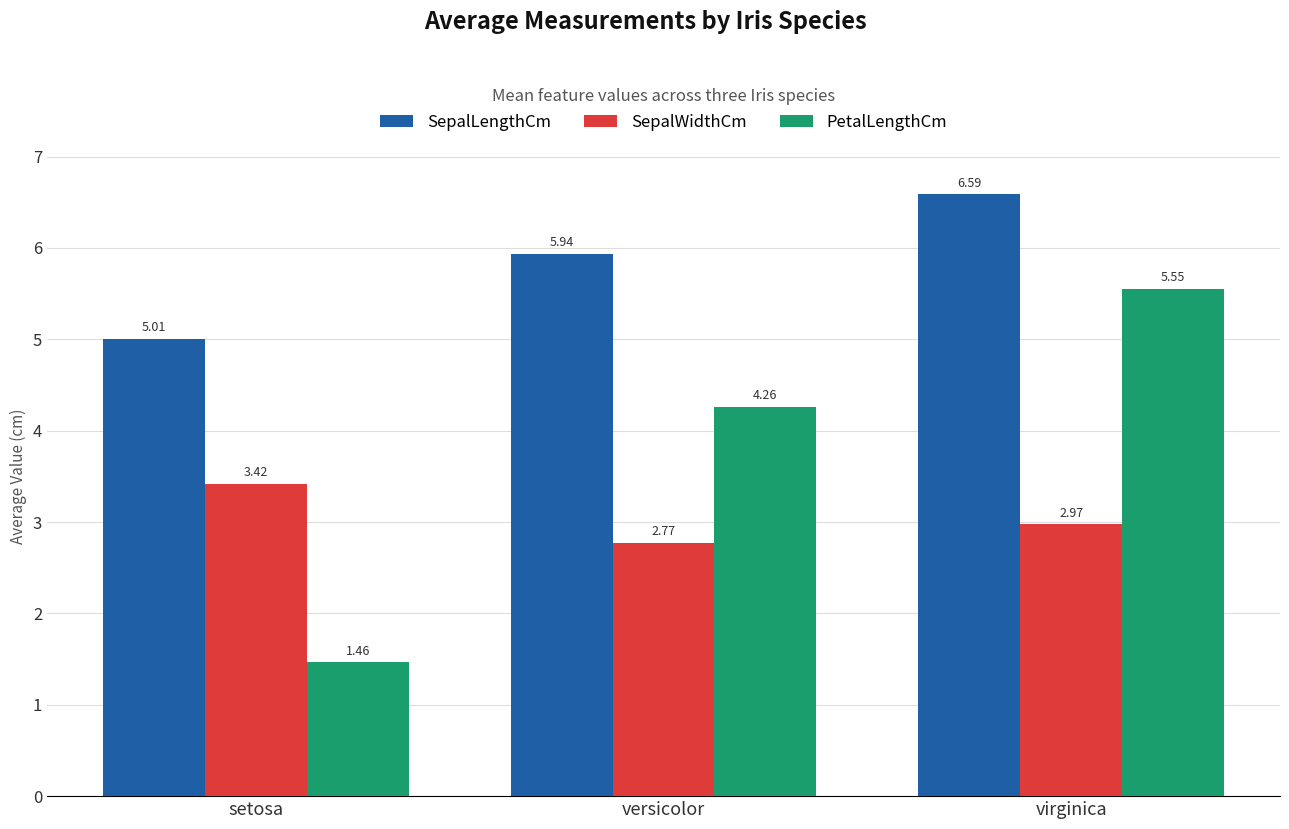

What is the sum of all SepalWidthCm values?

9.2